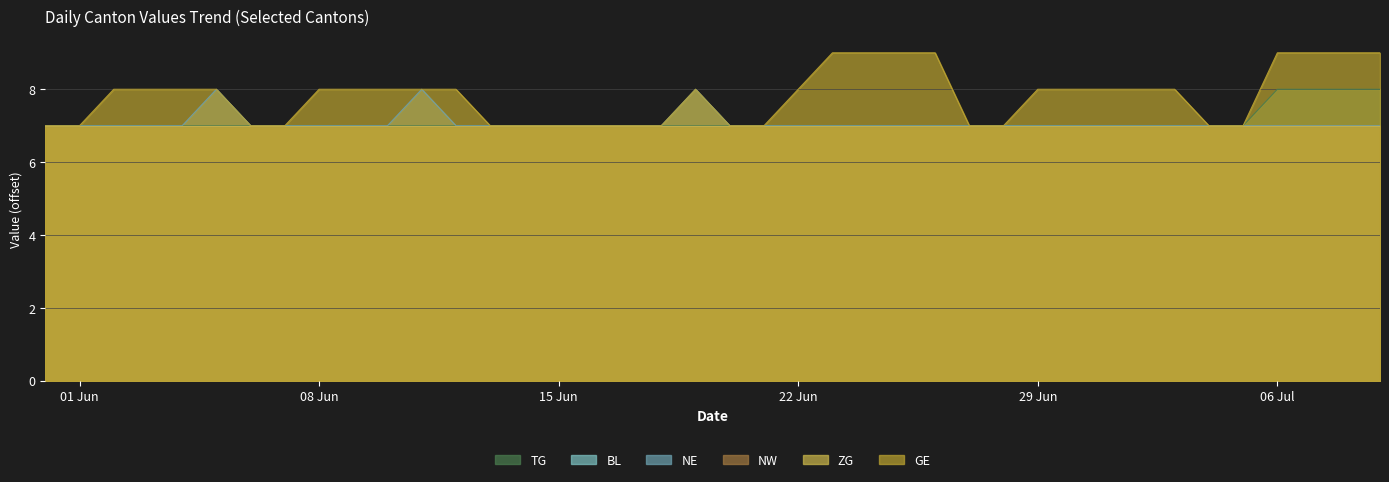

What is the difference between the maximum and minimum values in the NE series?

1